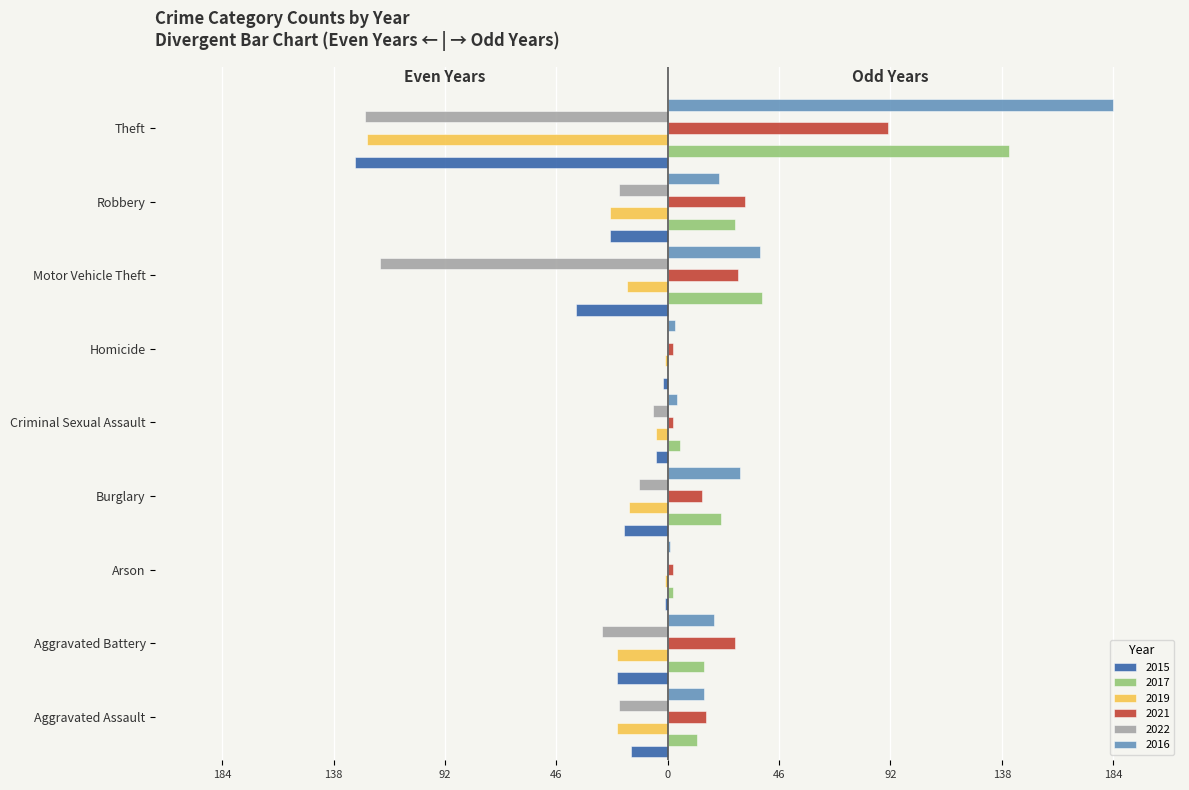

Between Aggravated Assault and Motor Vehicle Theft, which is larger?

Aggravated Assault